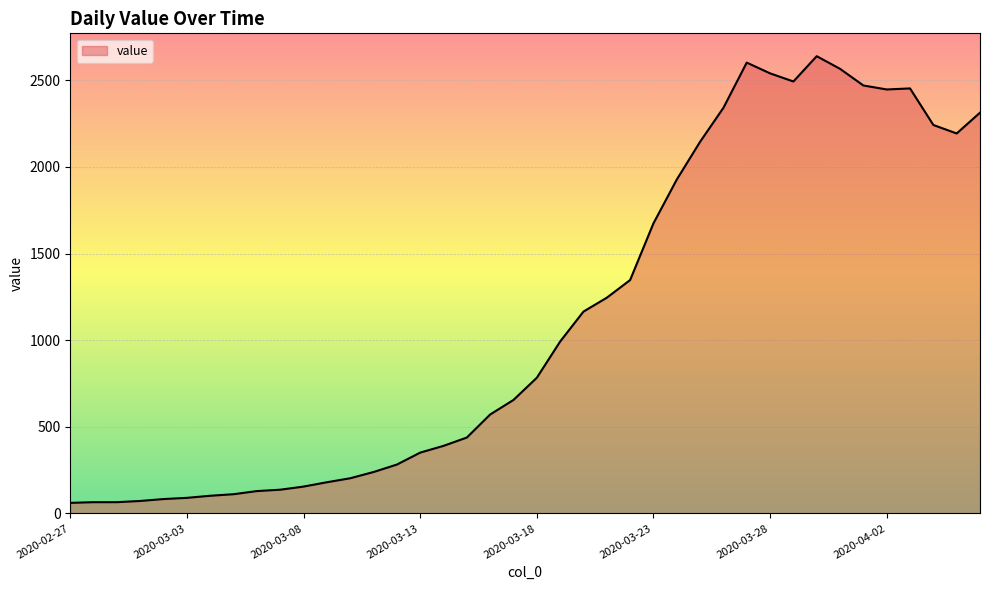

What is the smallest value displayed?

61